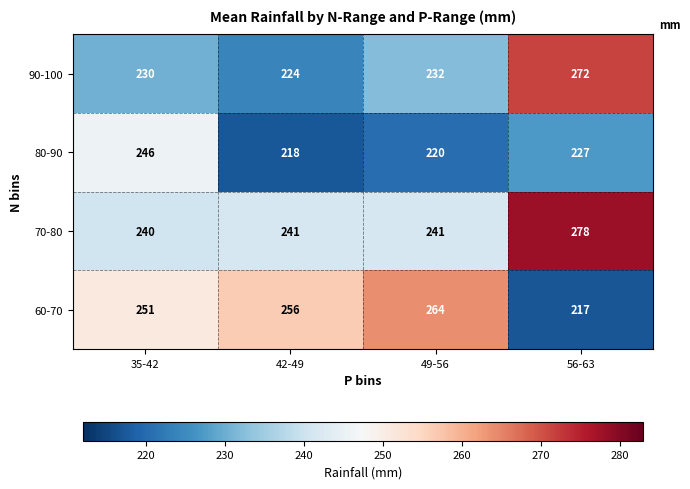

What is the difference between the maximum and minimum values in the 70-80 series?

38